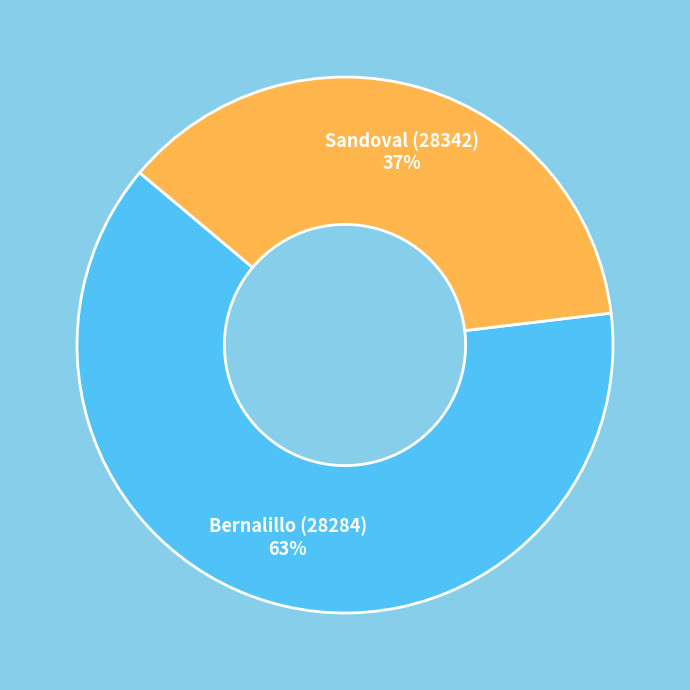

True or false: Sandoval (28342) accounts for 37% of the total.

True